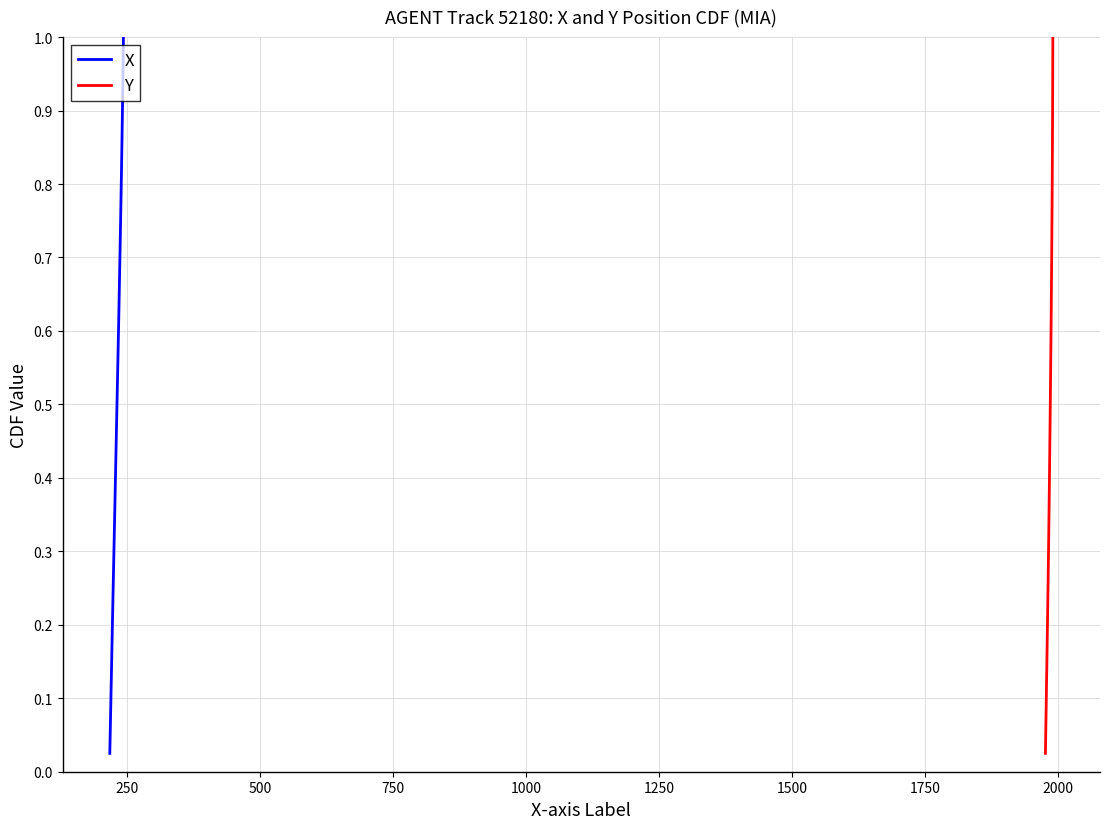

How many lines are shown in the chart?

2